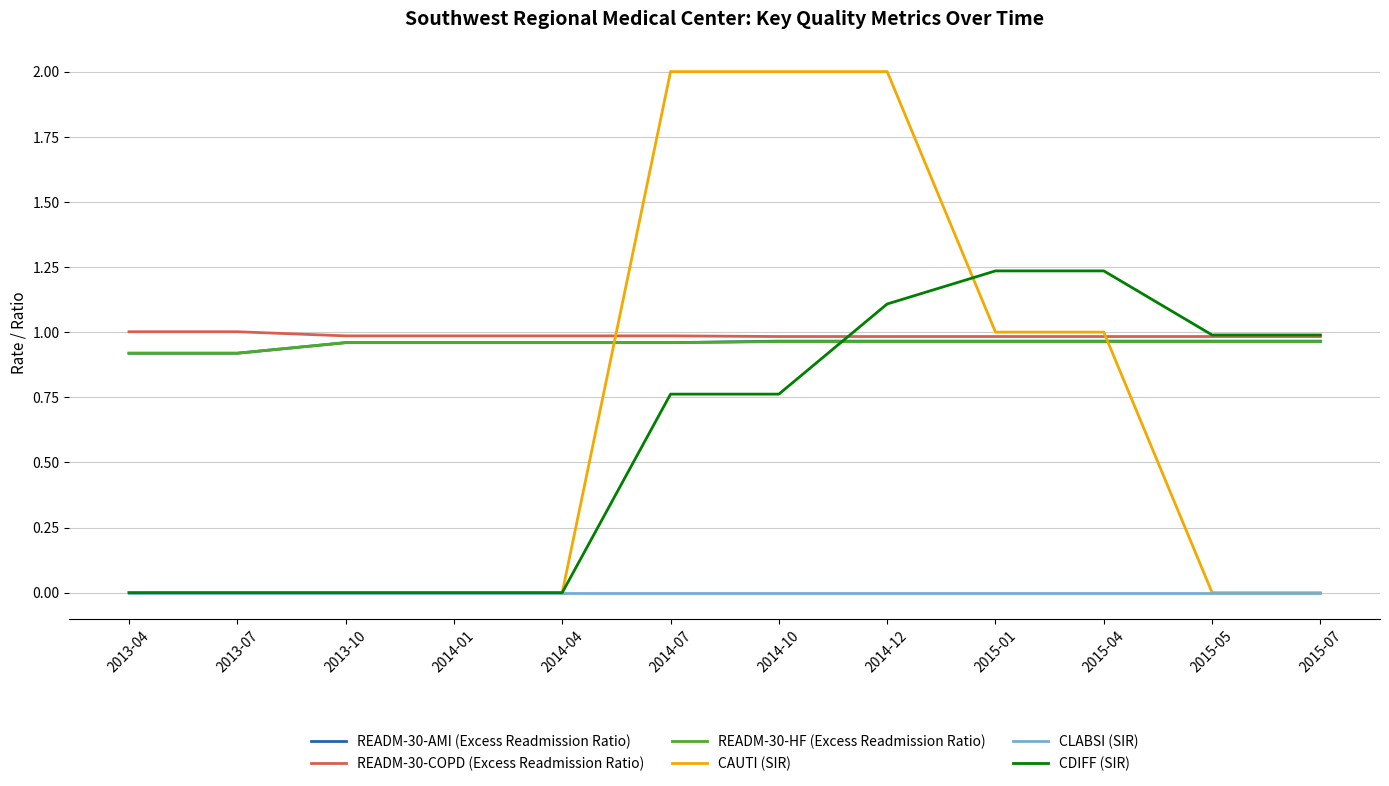

Which series ends up on top after the final intersection of CDIFF (SIR) and READM-30-AMI (Excess Readmission Ratio)?

CDIFF (SIR)